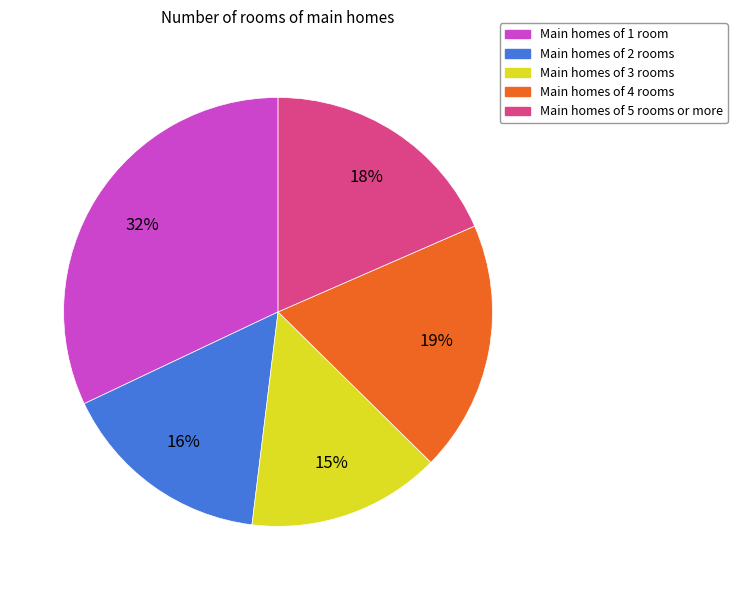

To the nearest percent, what percentage of the pie is Main homes of 3 rooms?

15%